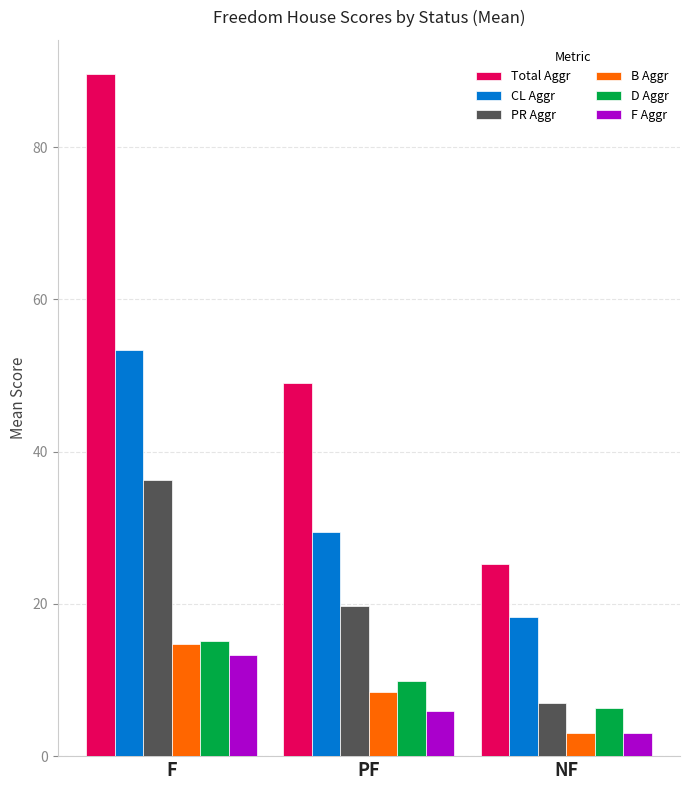

List the labels in order of Total Aggr value, largest first.

F, PF, NF